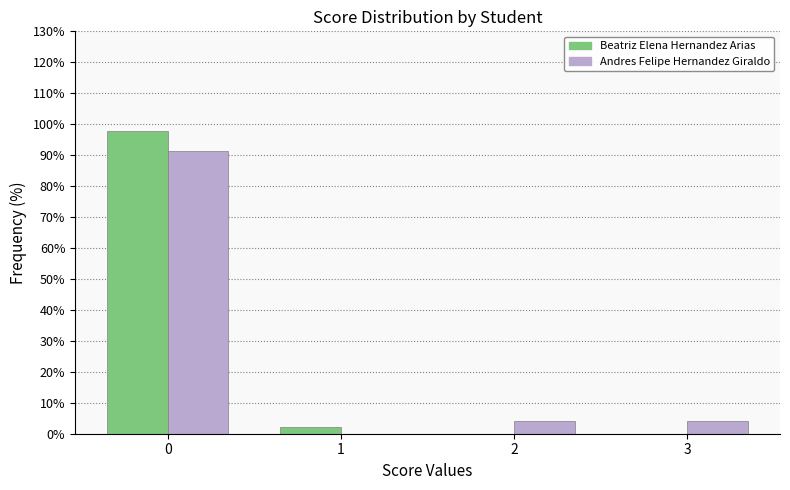

Reading right to left, what are all the values shown in this chart?

Beatriz Elena Hernandez Arias: 3=0.0	2=0.0	1=2.1	0=97.9
Andres Felipe Hernandez Giraldo: 3=4.3	2=4.3	1=0.0	0=91.5